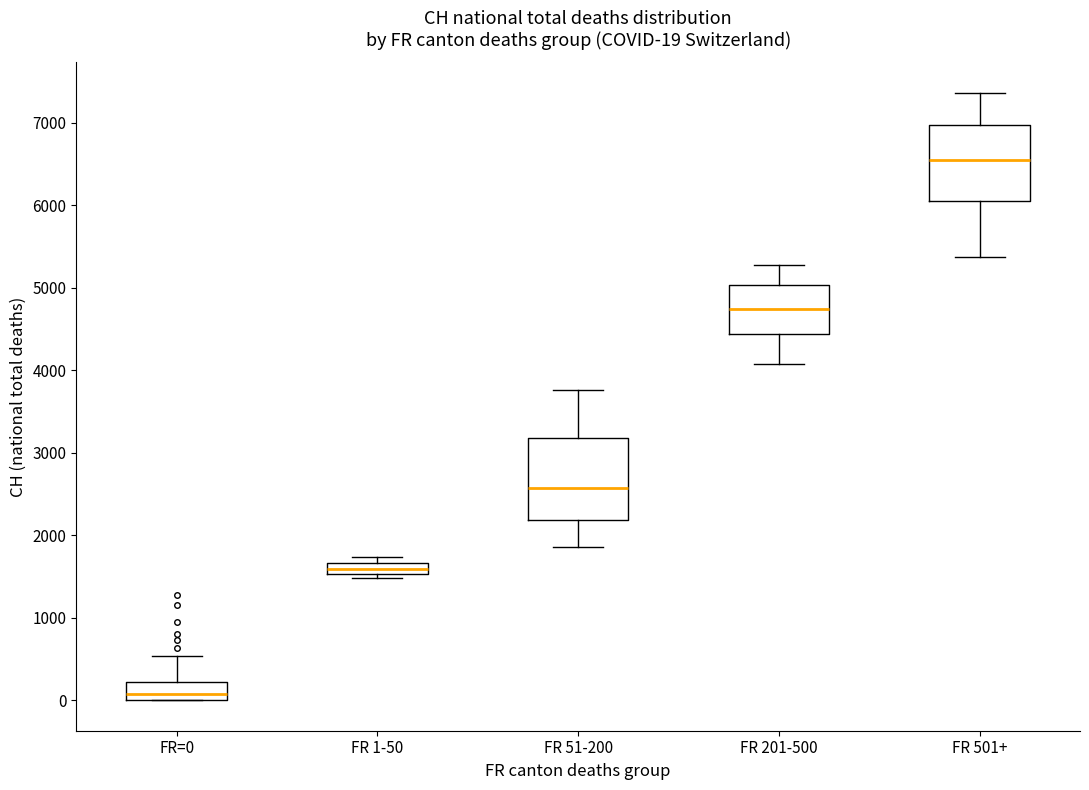

Which box's median line is the highest?

FR 501+